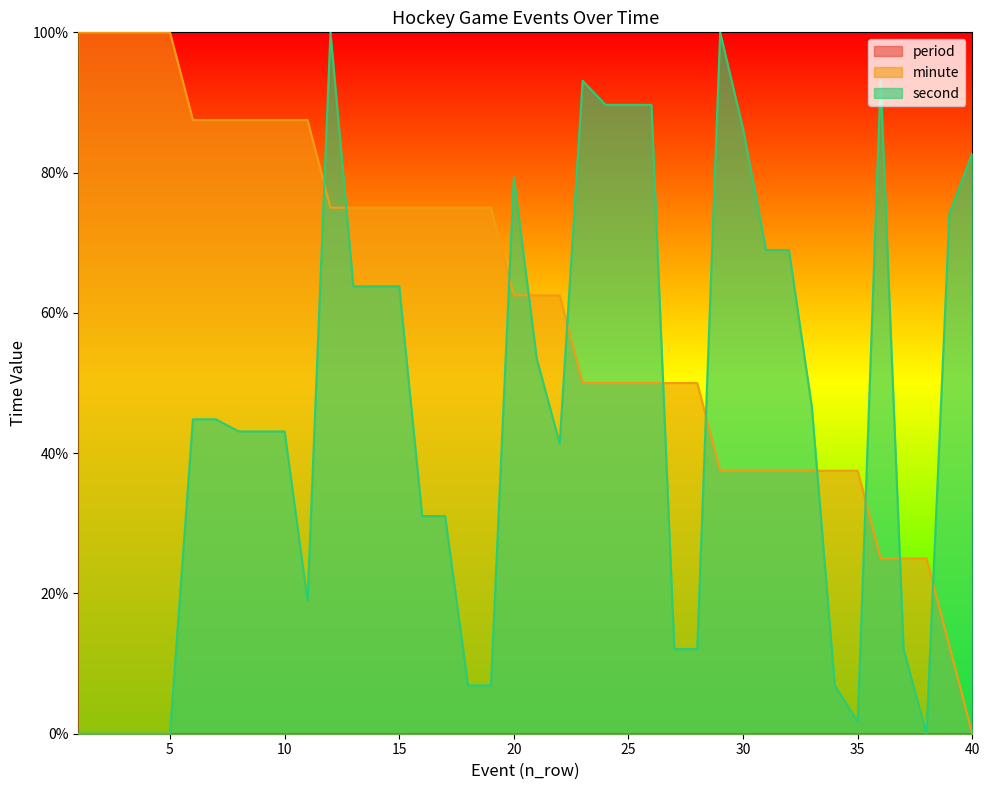

Where is minute nearest to the value 50?

23